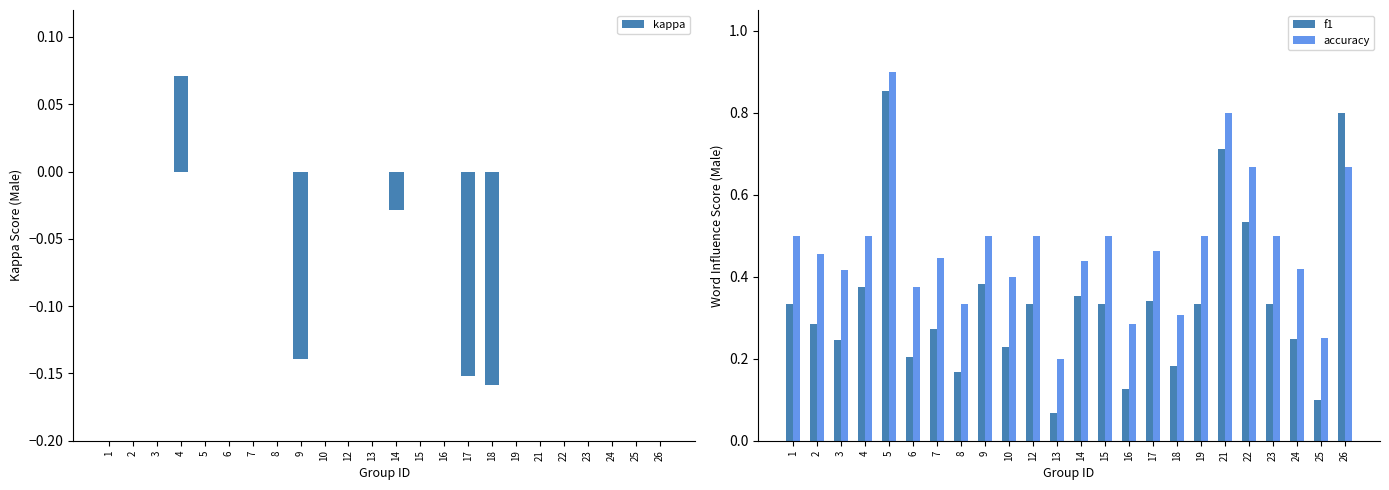

Rank the series by their maximum value, from highest to lowest.

accuracy, f1, kappa